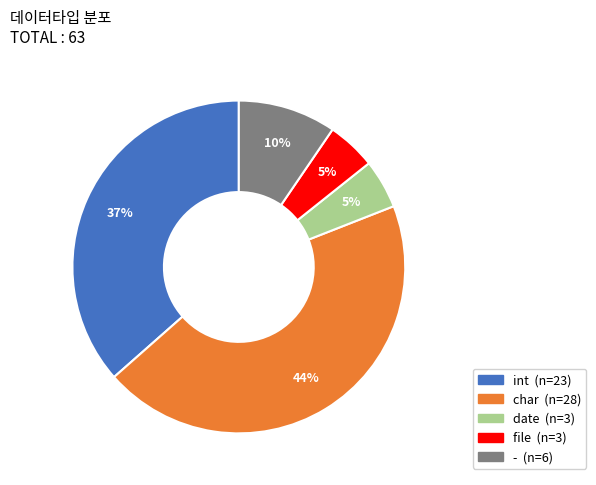

Is it true that - is 10% of the pie?

True